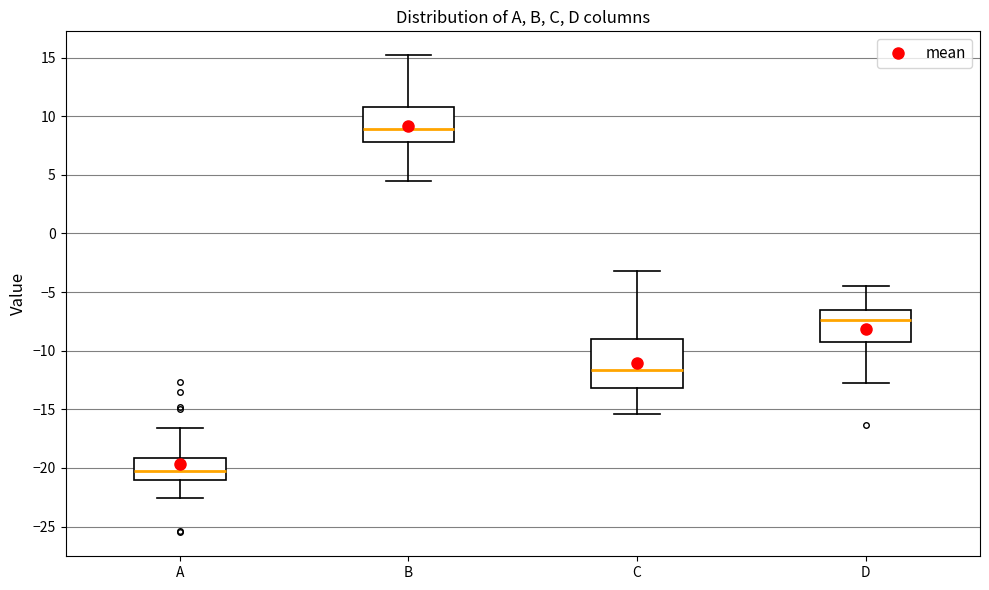

Reading left to right, read every box against the y-axis: the position of its median line, the range the box covers, and the ends of its whiskers. The values are not printed on the chart, so give them approximately, as read against the axis.

A: median -20.0, box -21.0 to -19.0, whiskers -22.5 to -16.5
B: median 9.0, box 8.0 to 11.0, whiskers 4.5 to 15.0
C: median -11.5, box -13.0 to -9.0, whiskers -15.5 to -3.0
D: median -7.5, box -9.5 to -6.5, whiskers -12.5 to -4.5